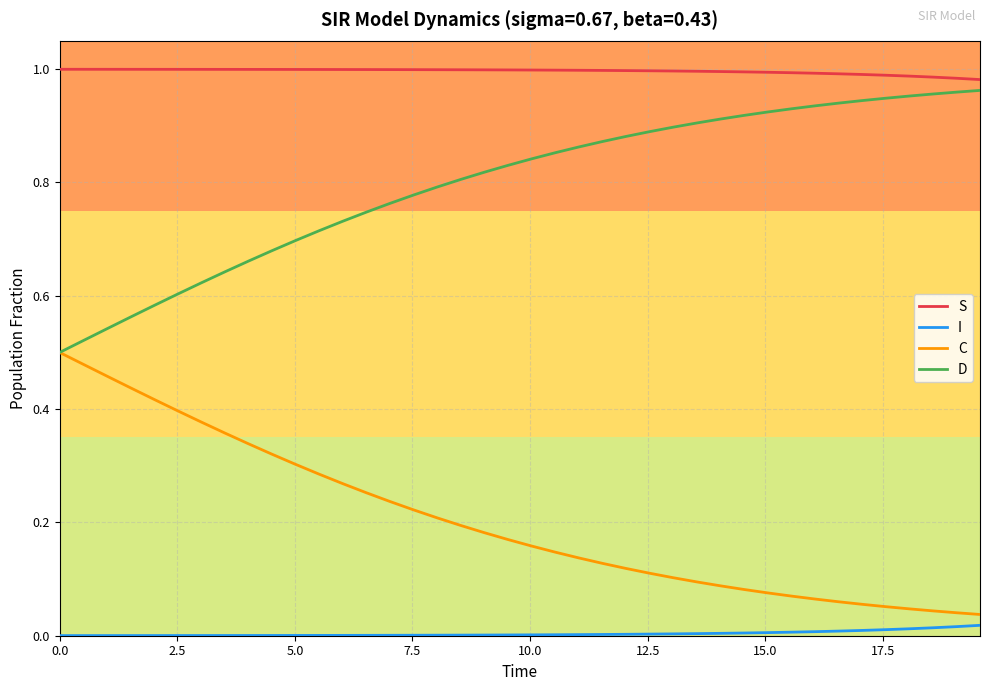

Rank the series by their average value, from lowest to highest.

I, C, D, S